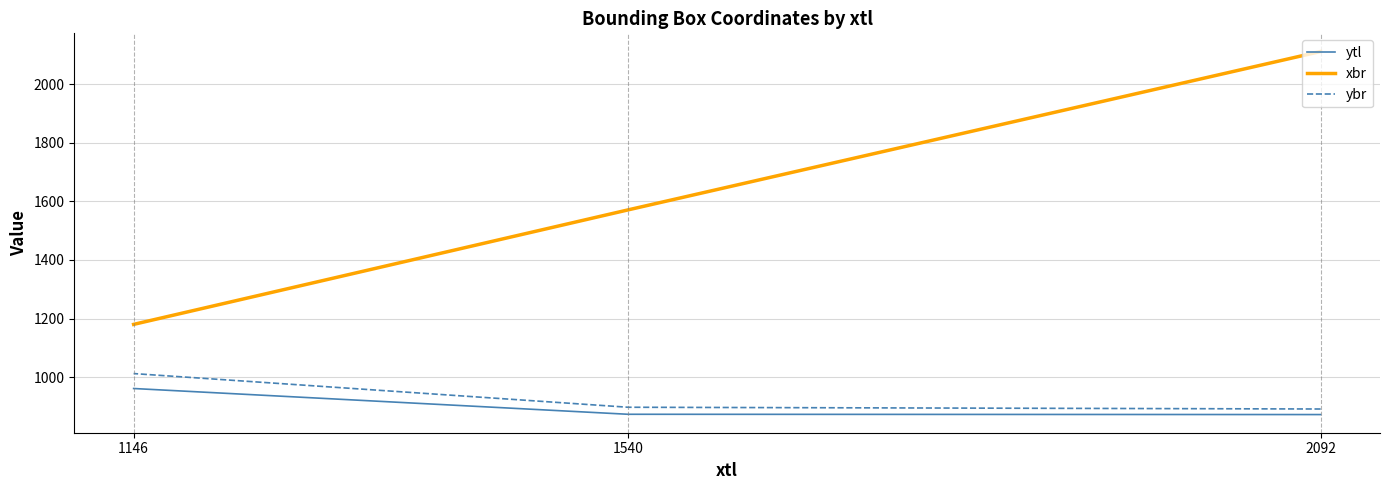

How many values in the ytl series are below 873?

1